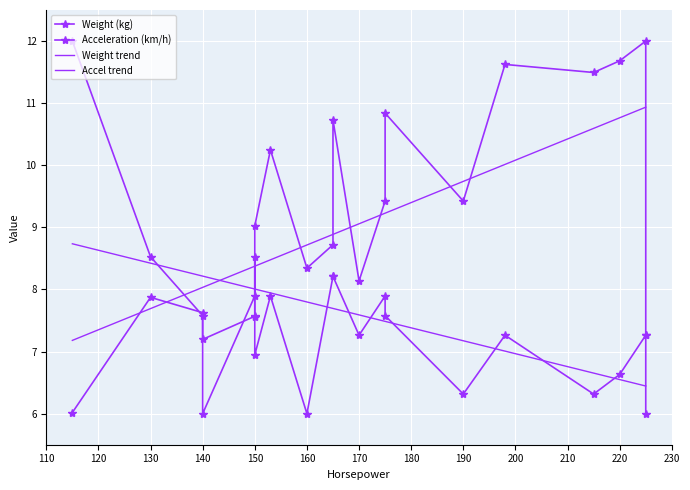

What is the difference between the second highest and minimum values in the Weight trend series?

3.8